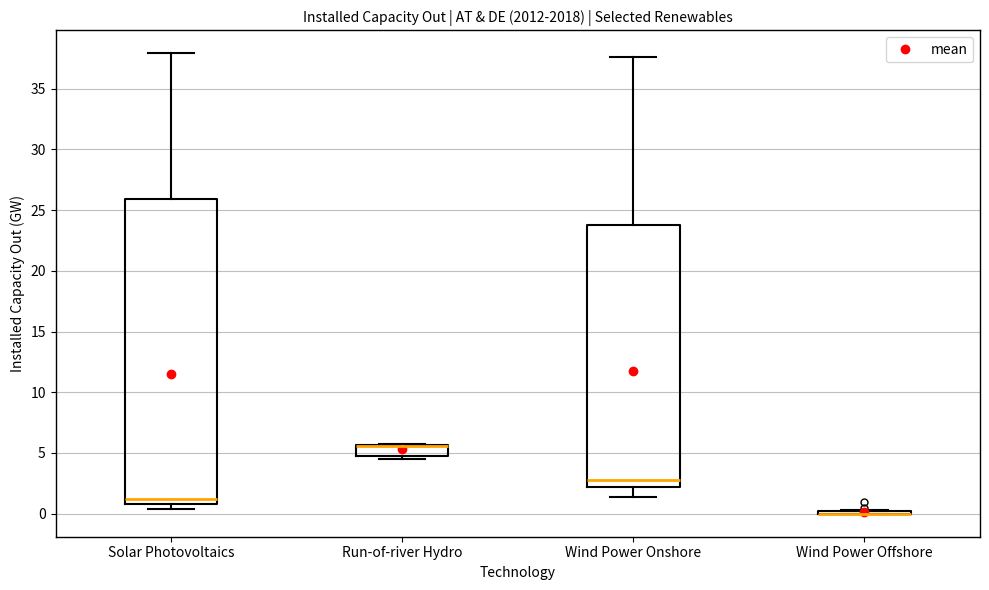

Reading left to right, read every box against the y-axis: the position of its median line, the range the box covers, and the ends of its whiskers. The values are not printed on the chart, so give them approximately, as read against the axis.

Solar Photovoltaics: median 1.0 (just above the box's lower edge), box 1.0 to 26.0, whiskers 0.5 to 38.0
Run-of-river Hydro: median 5.5 (drawn on the box's upper edge), box 5.0 to 5.5, whiskers 4.5 to 5.5
Wind Power Onshore: median 2.5, box 2.0 to 24.0, whiskers 1.5 to 37.5
Wind Power Offshore: box collapsed to a line at 0.0, whiskers 0.0 to 0.5